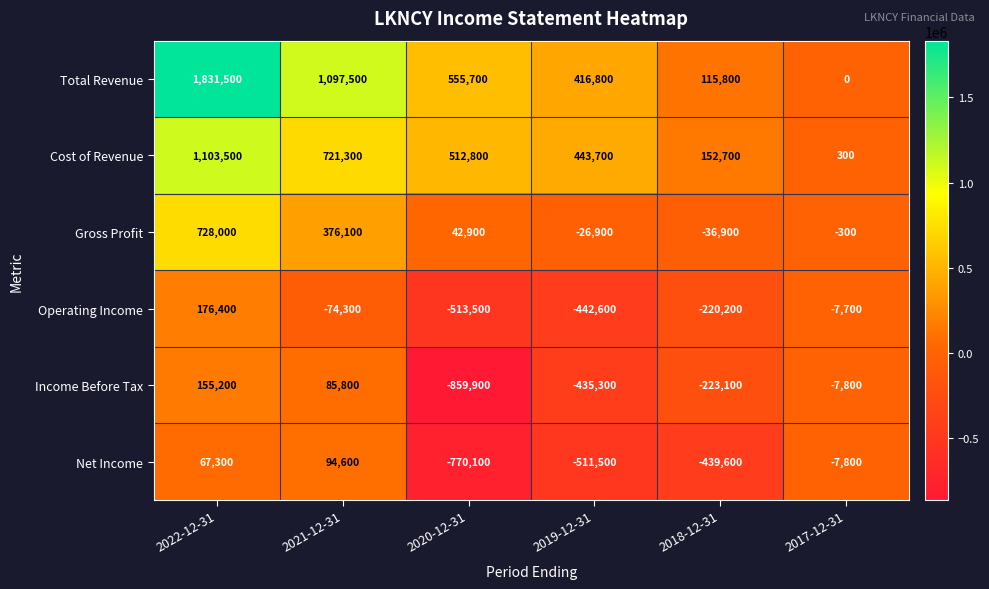

Which series changed the most between 2021-12-31 and 2019-12-31?

Total Revenue